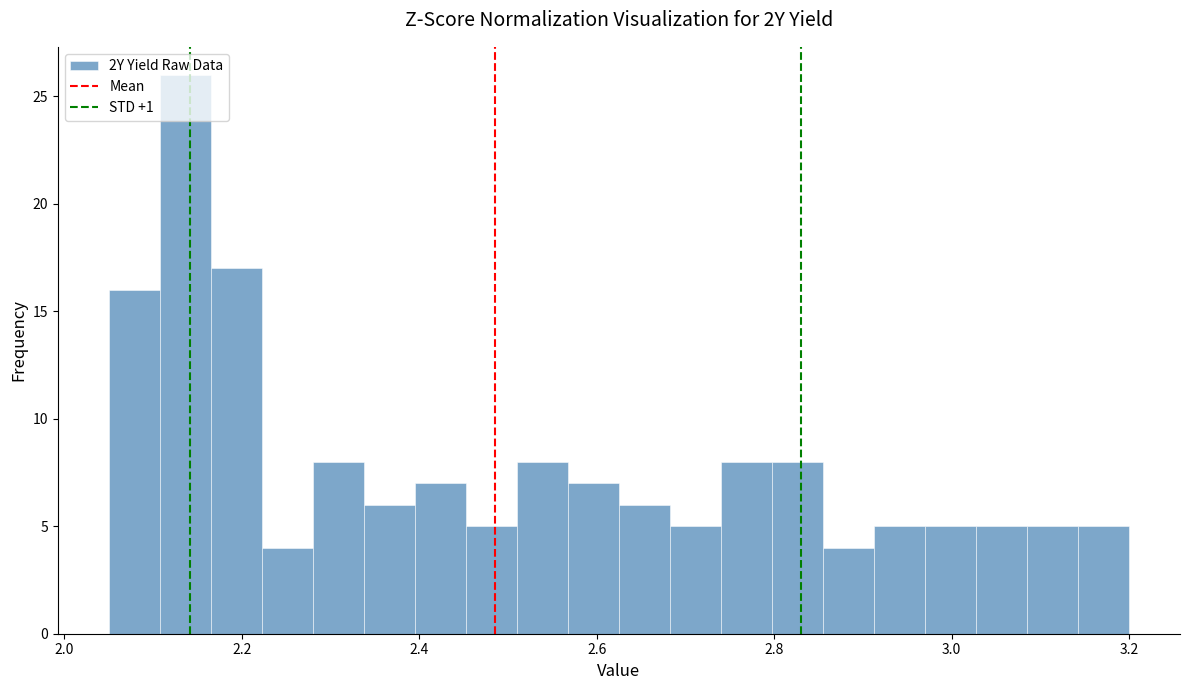

Around what value on the x-axis is the tallest bar? Give the approximate position of its centre, as read against the axis.

2.14